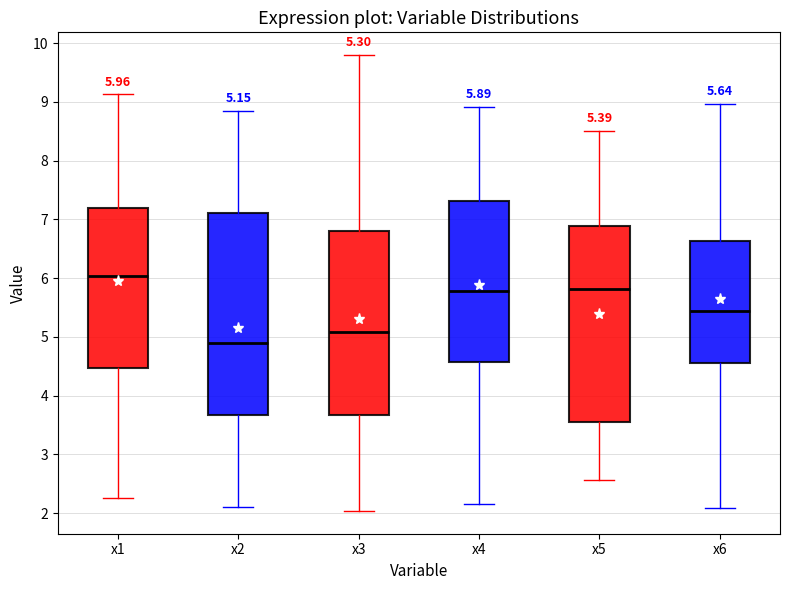

Which box's median line is the highest?

x1